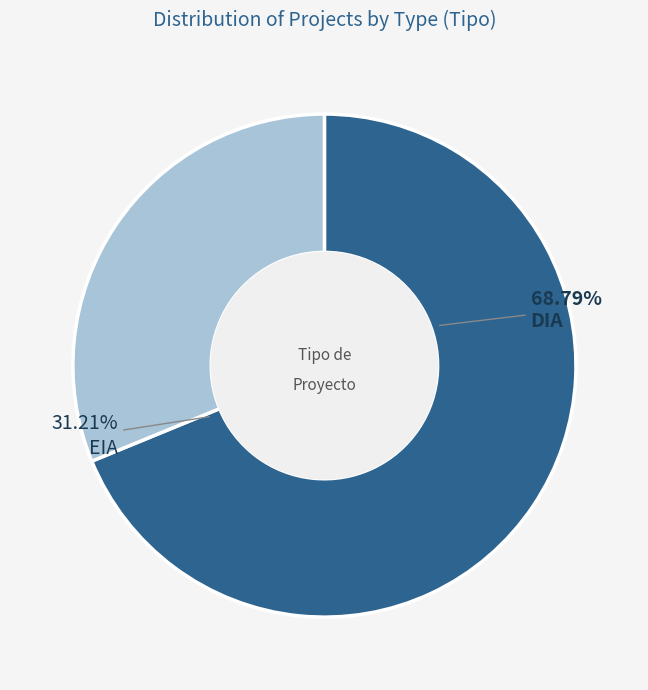

True or false: DIA accounts for 64% of the total.

False